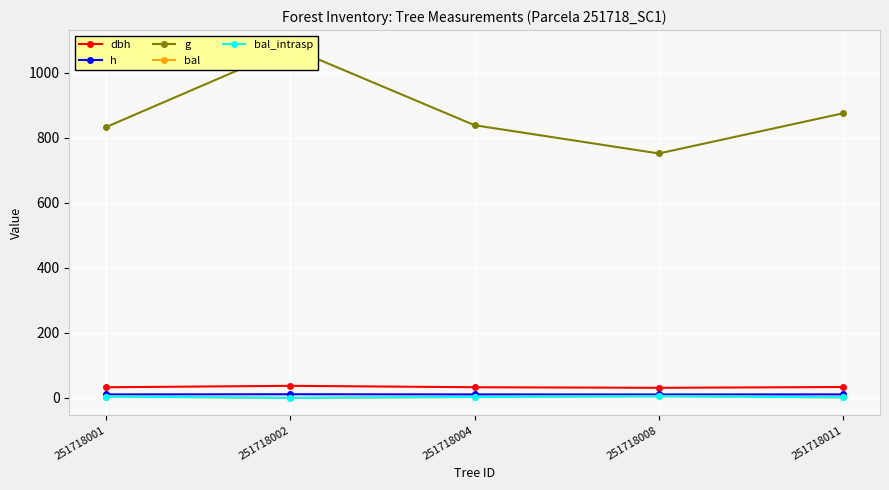

Is this an area chart (filled region under the line)?

No